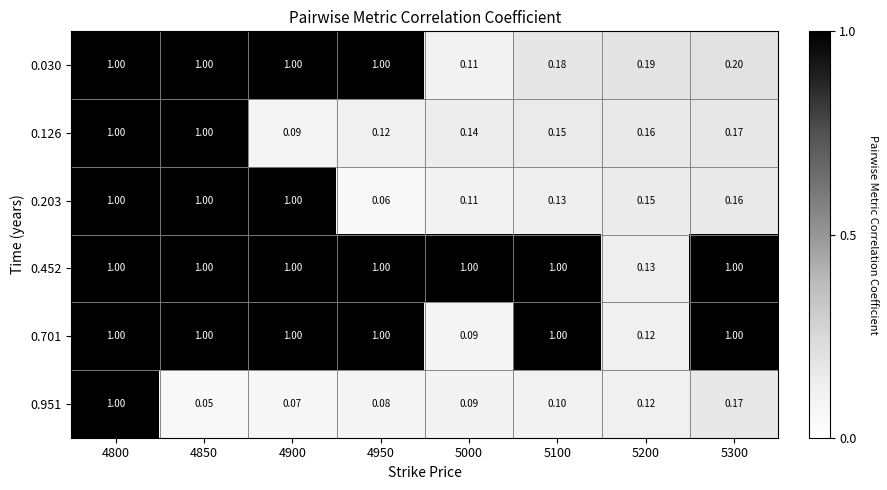

Which has a higher value, 5100 or 5000?

5100